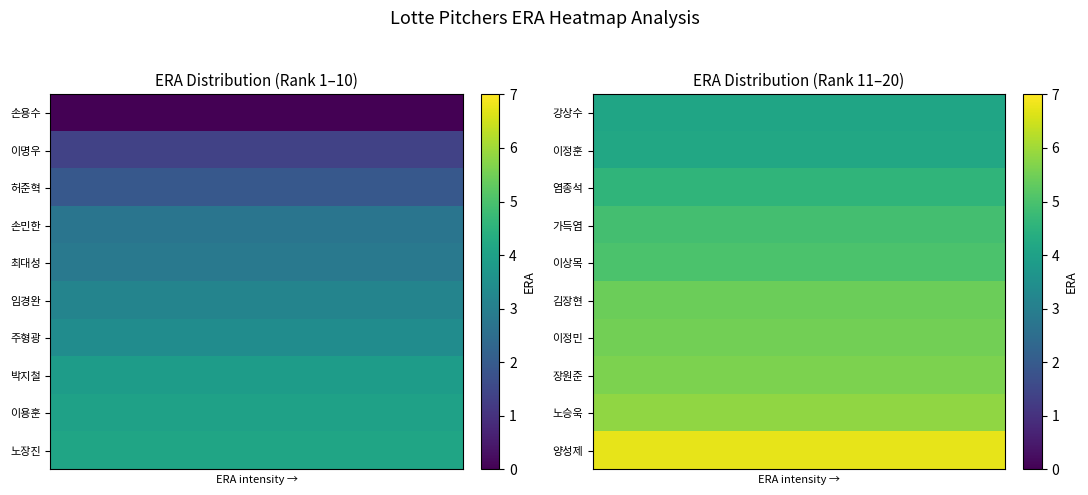

What is the spread (max minus min) of values at 3?

2.6